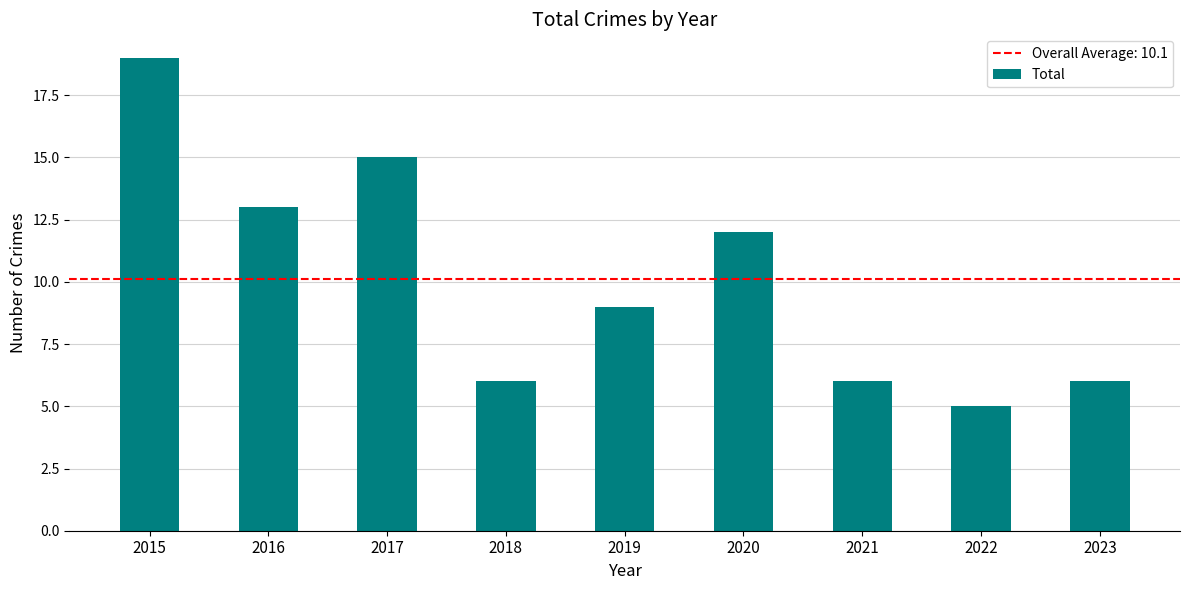

What is the smallest value displayed?

5